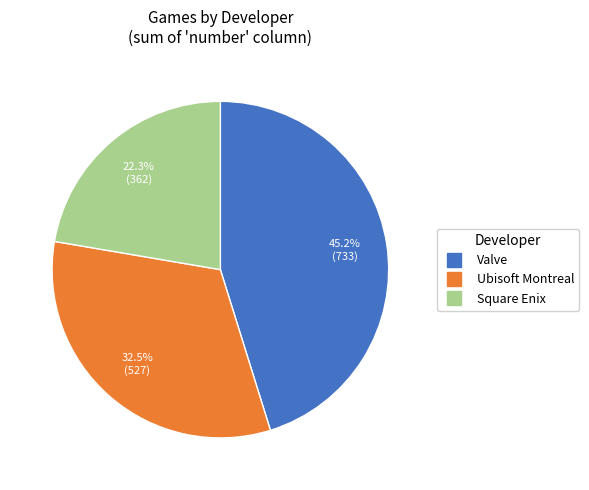

Does any single category account for the majority?

No